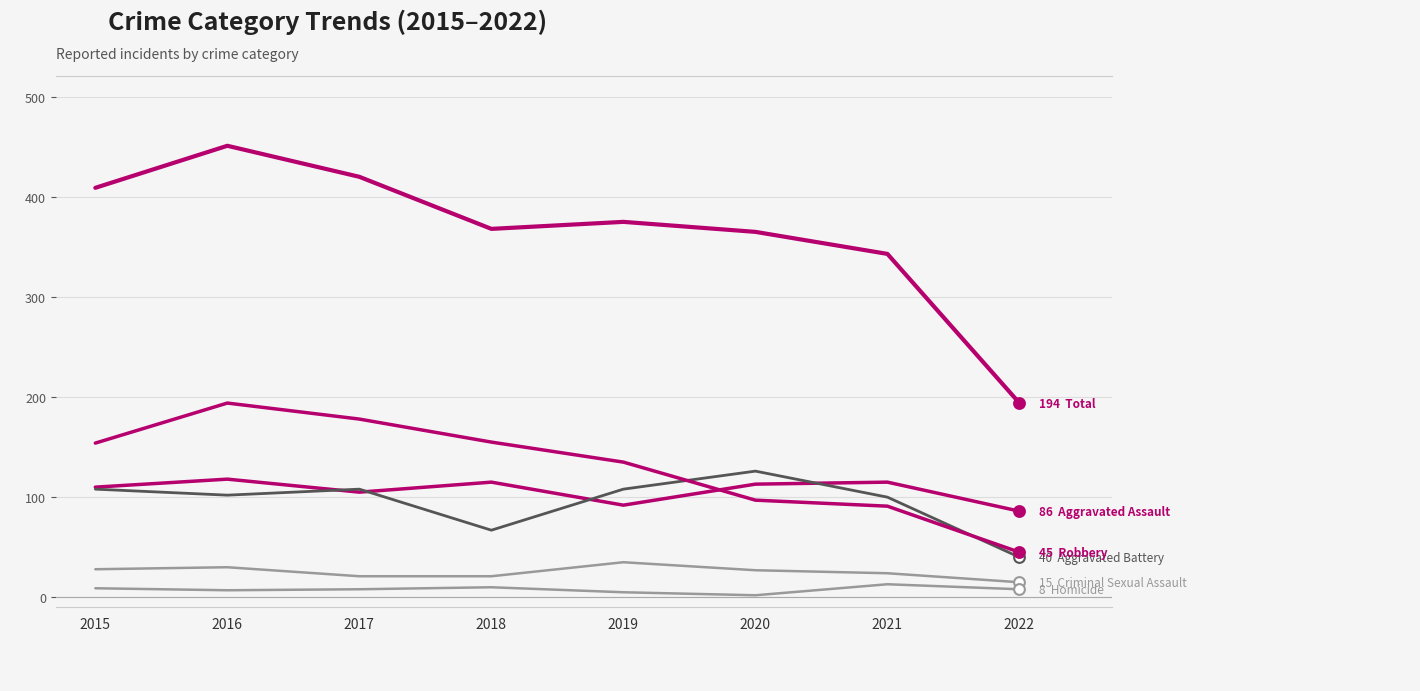

How many lines are shown in the chart?

6